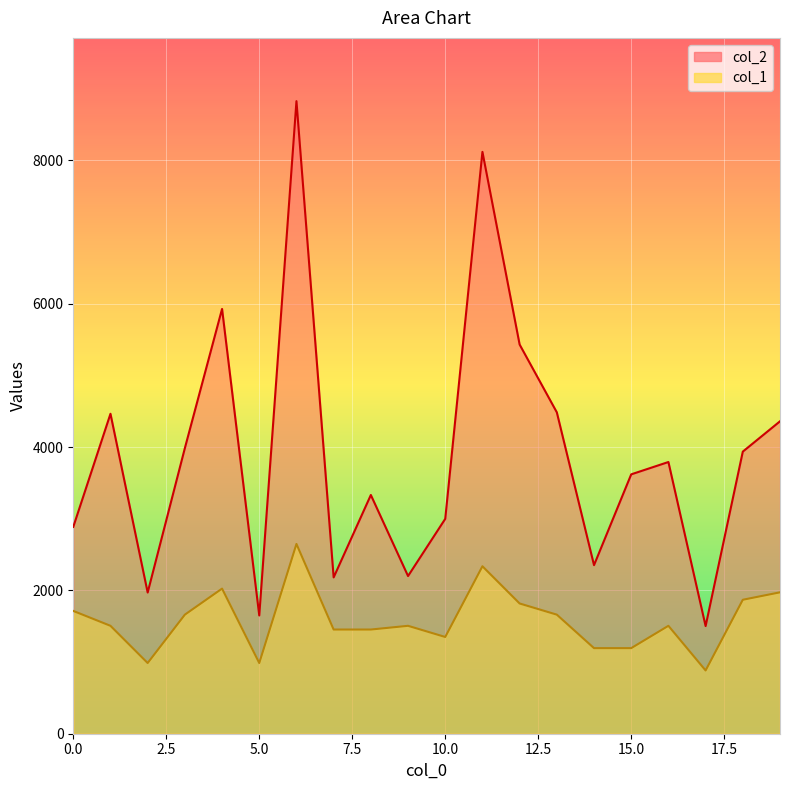

What is the value of the col_2 point at the 17th from the left?

3791.0